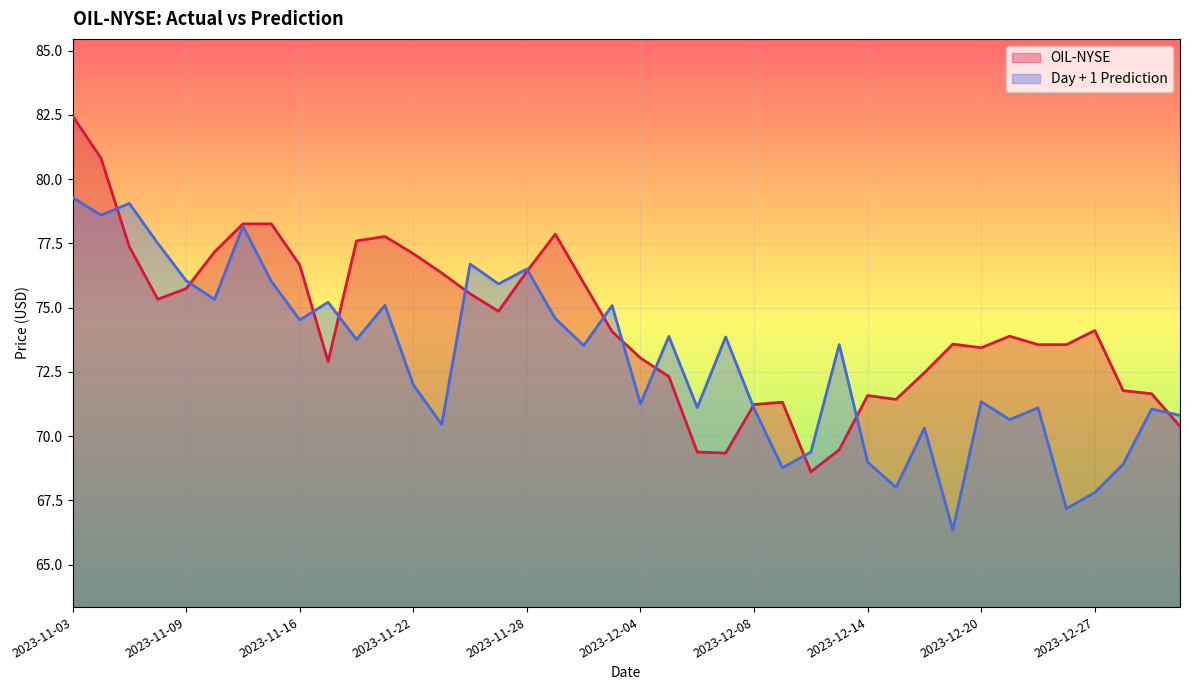

At which category is the sum across all series the highest?

2023-11-03